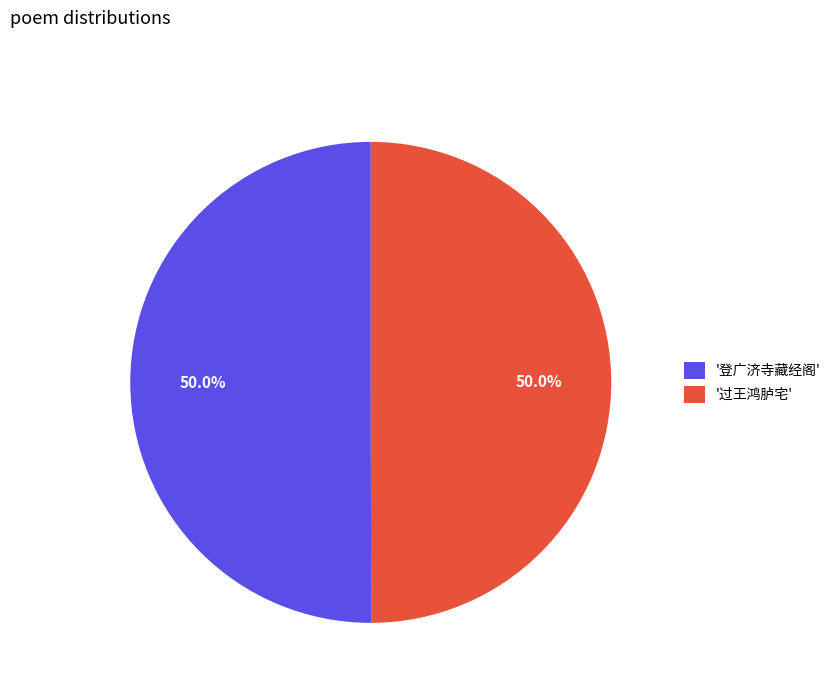

Count the number of slices in the pie.

2